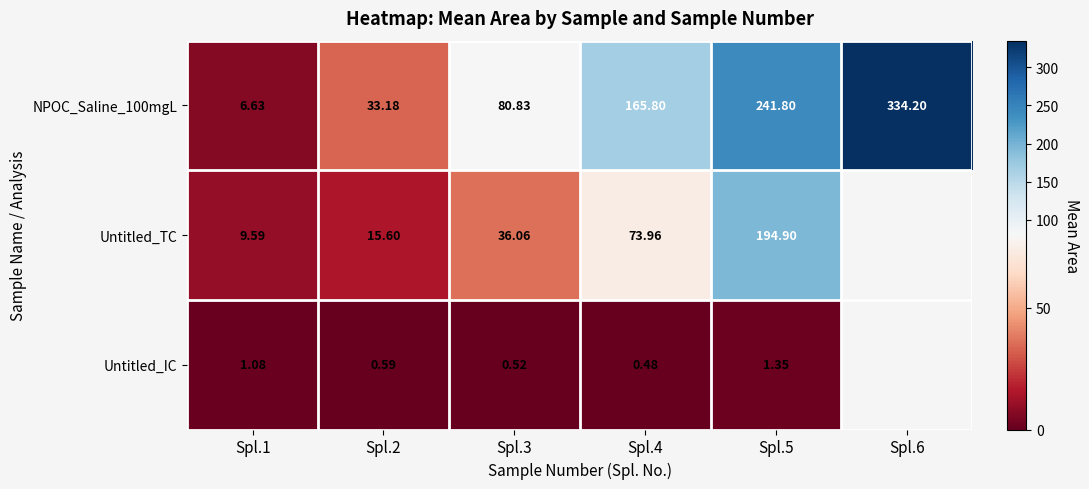

Is the value of Untitled_TC at Spl.1 greater than the value of NPOC_Saline_100mgL at Spl.1?

Yes